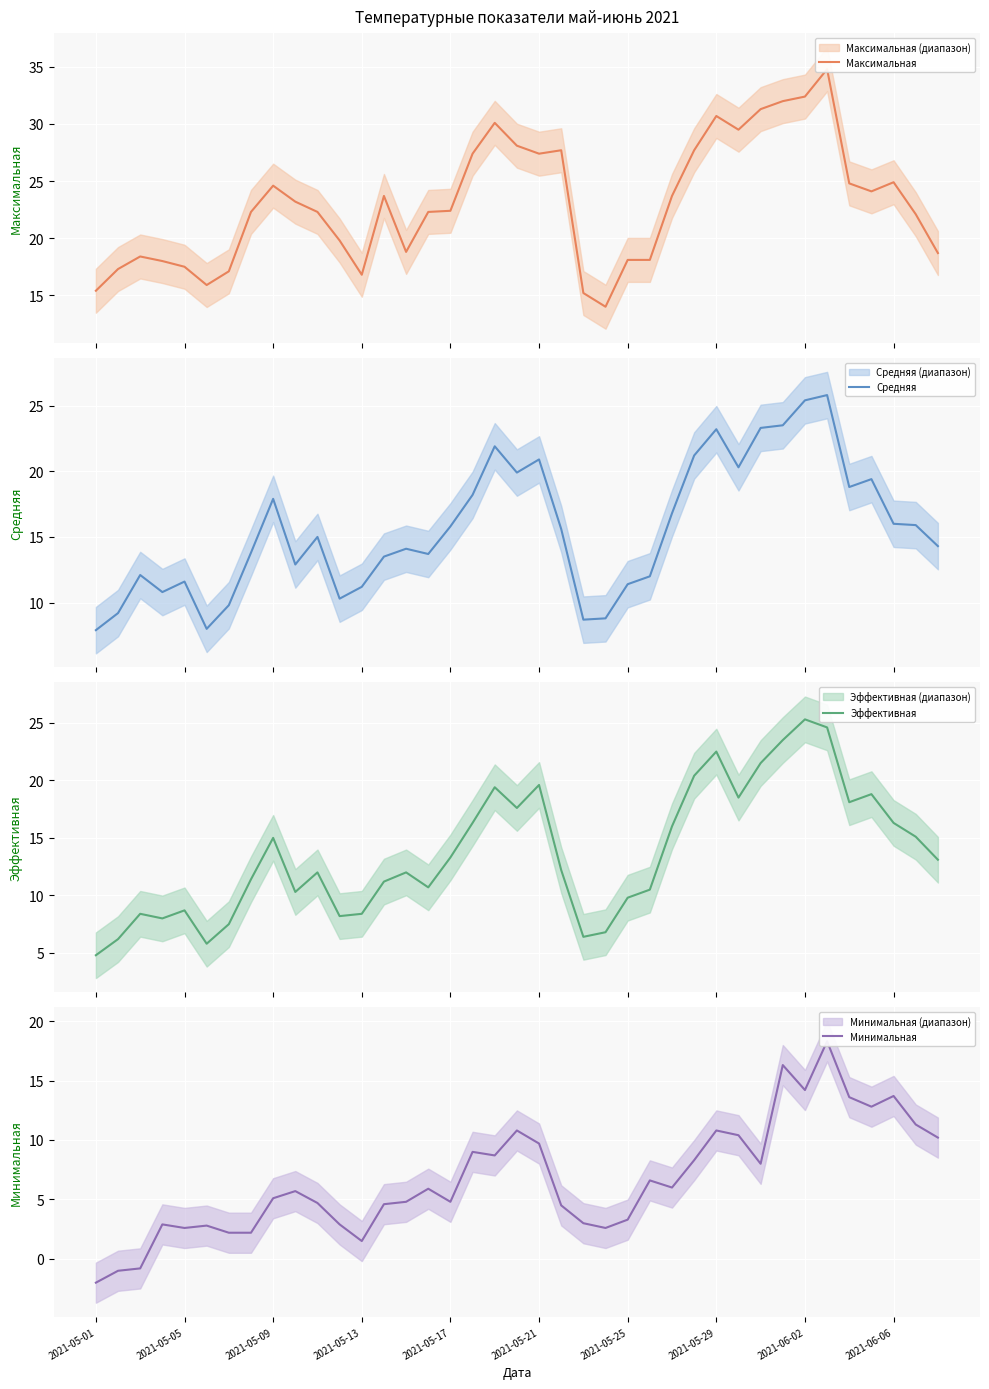

What is the maximum value for Эффективная?

25.3